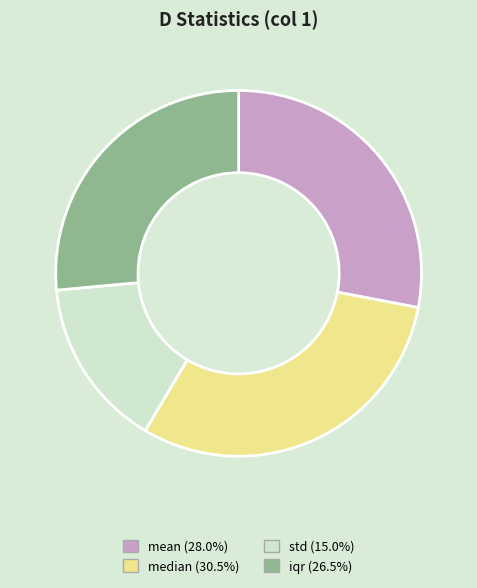

What is the smallest slice in the pie chart?

std